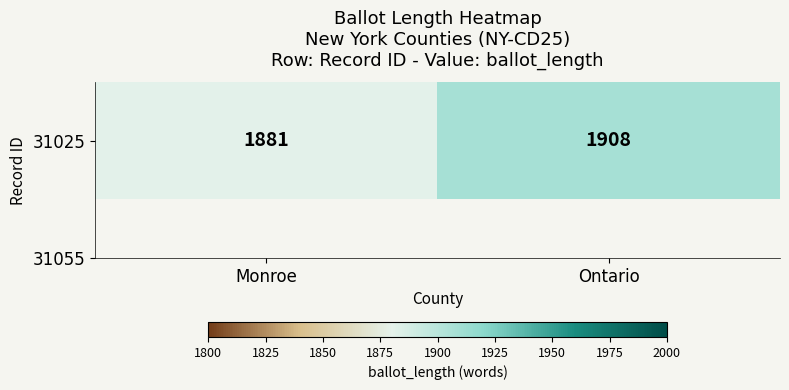

Rank the categories by value from highest to lowest.

Ontario, Monroe